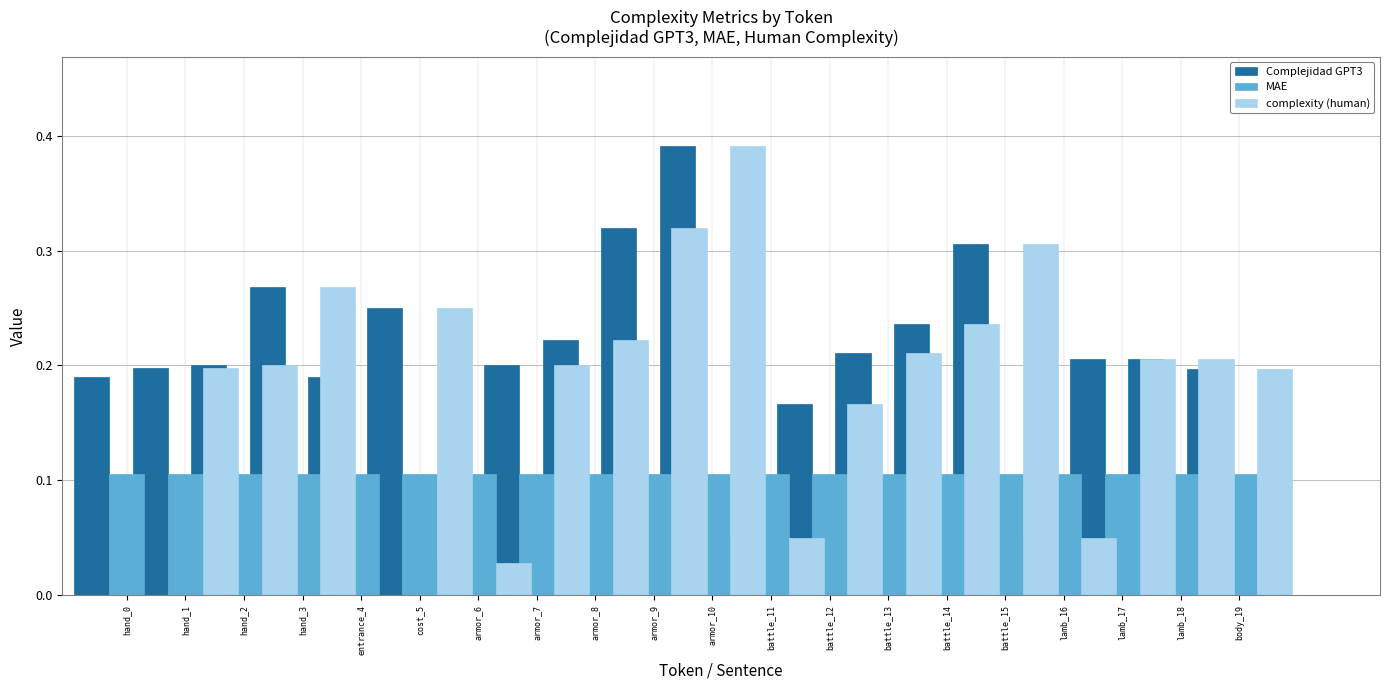

Which series has the largest total across all categories?

Complejidad GPT3